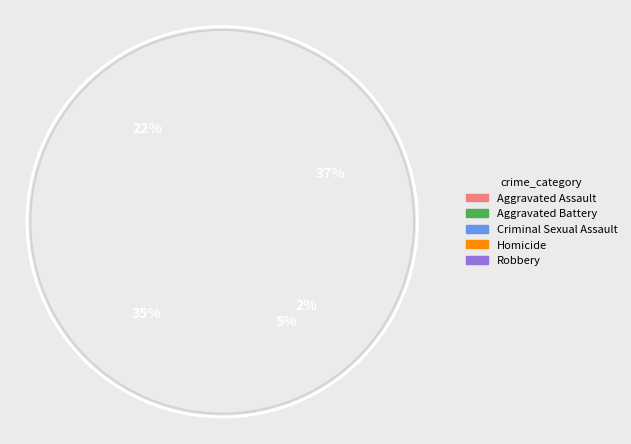

What is the change in value from Criminal Sexual Assault to Homicide?

-29